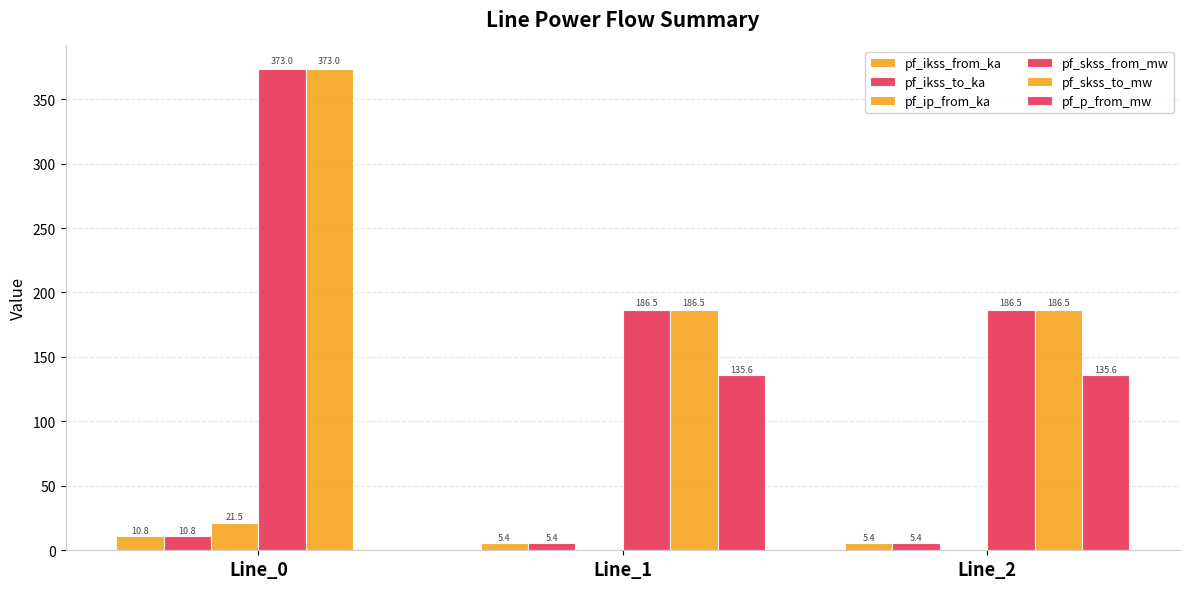

The value of pf_skss_to_mw at Line_1 is 247.9. True or false?

False